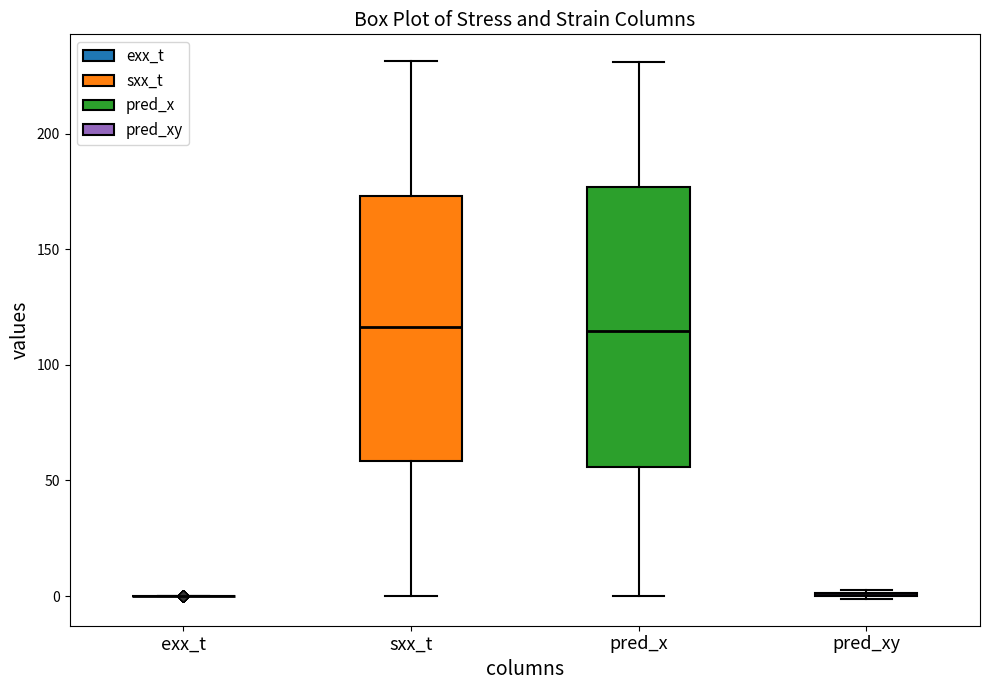

Reading left to right, read every box against the y-axis: the position of its median line, the range the box covers, and the ends of its whiskers. The values are not printed on the chart, so give them approximately, as read against the axis.

exx_t: box collapsed to a line at 0, whiskers 0 to 0
sxx_t: median 115, box 60 to 175, whiskers 0 to 230
pred_x: median 115, box 55 to 175, whiskers 0 to 230
pred_xy: box collapsed to a line at 0, whiskers 0 to 0